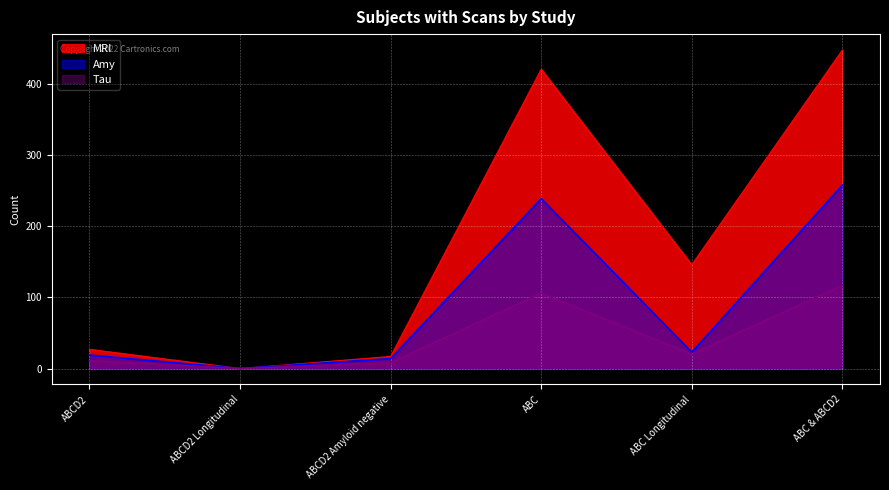

How many interior local peaks does the Tau series have?

1